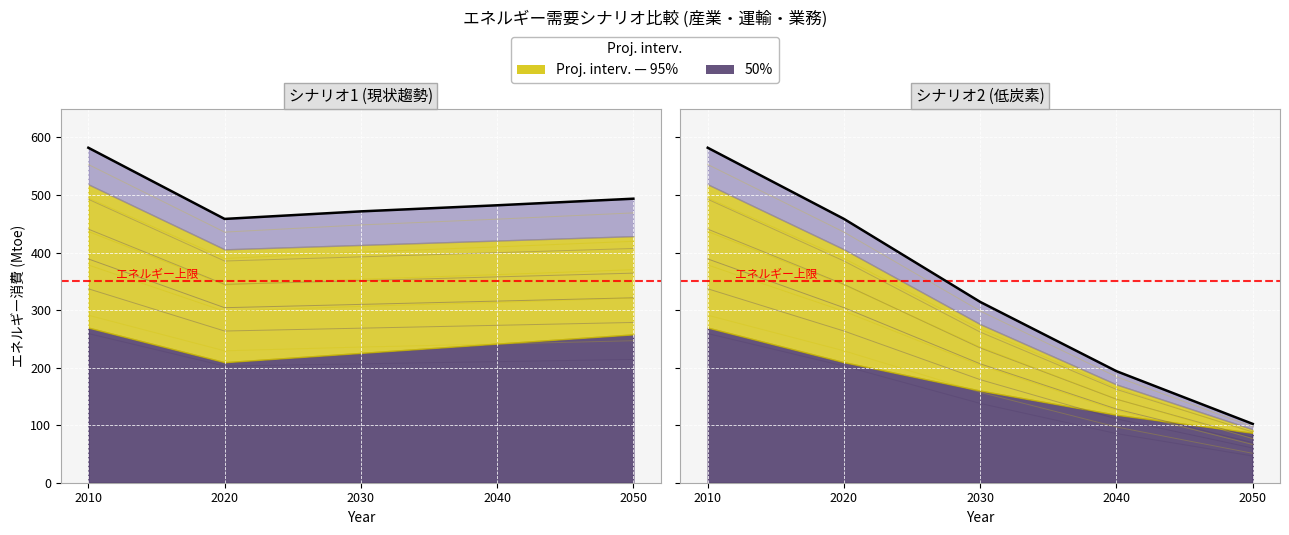

Does the chart display data point markers on the line(s)?

No